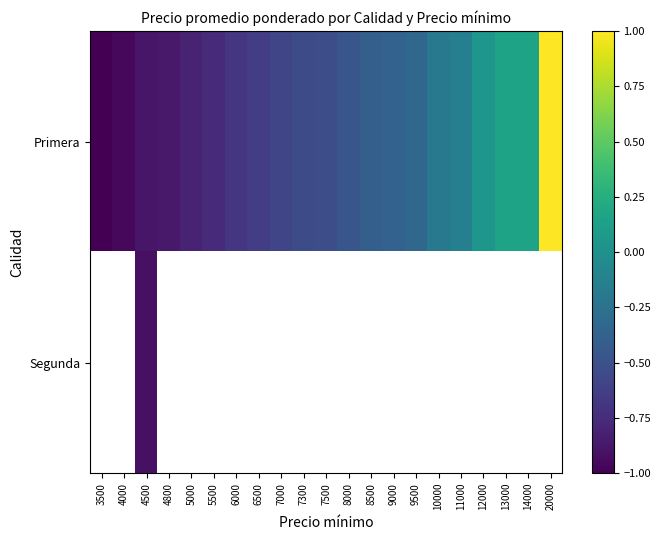

Between 6500 and 13000, which series saw the biggest shift?

Primera